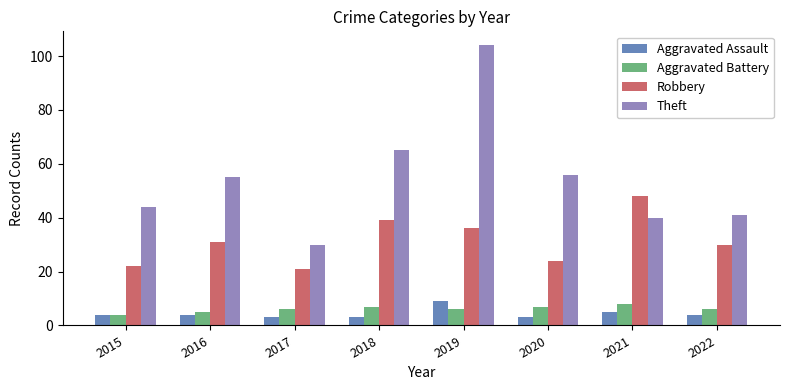

What is the spread (max minus min) of values at 2016?

51